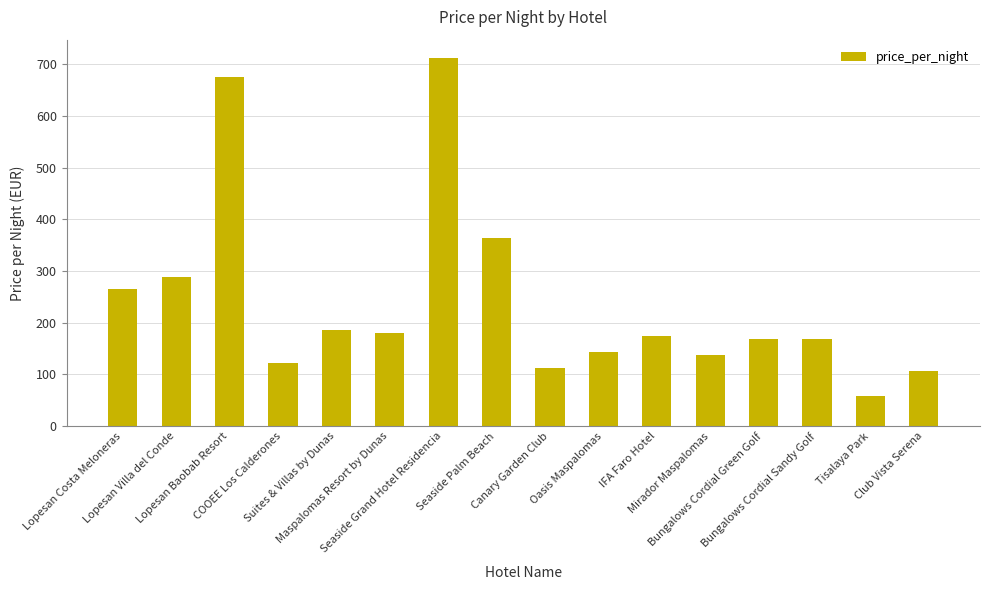

Is it true that the value at Lopesan Villa del Conde is 289?

True